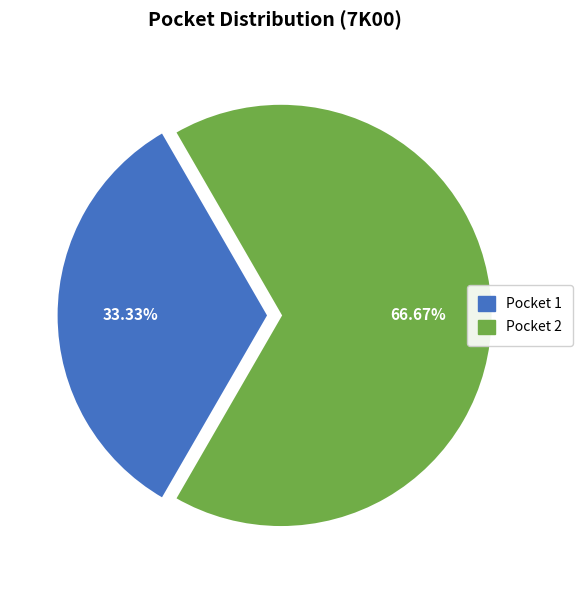

What is the ratio of the value at Pocket 2 to the value at Pocket 1?

2.0